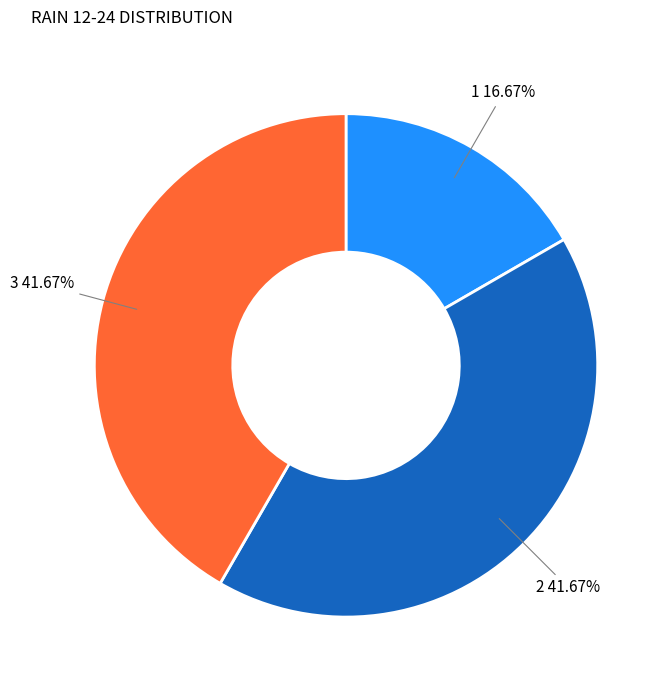

Combined, do 2 and 3 account for over 50%?

Yes